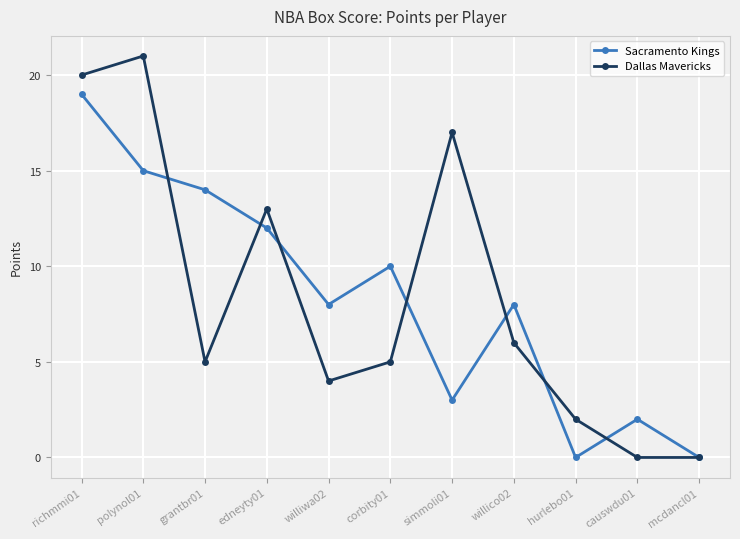

True or false: Sacramento Kings has a value of 9 at mcdancl01.

False